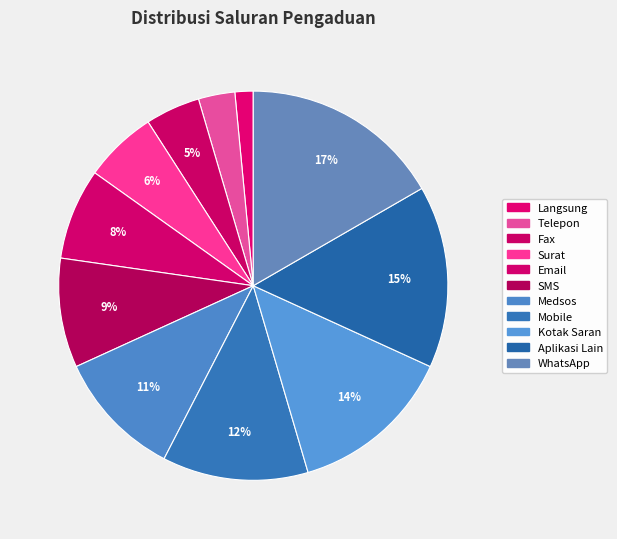

How many segments does this pie chart have?

11